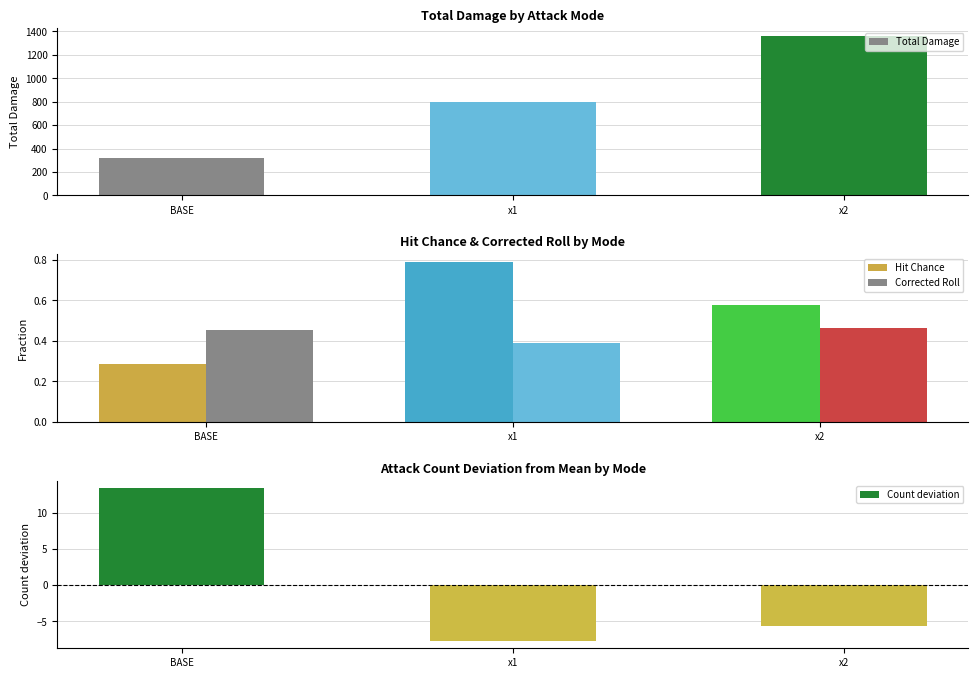

Which series changed the most between x1 and x2?

Total Damage